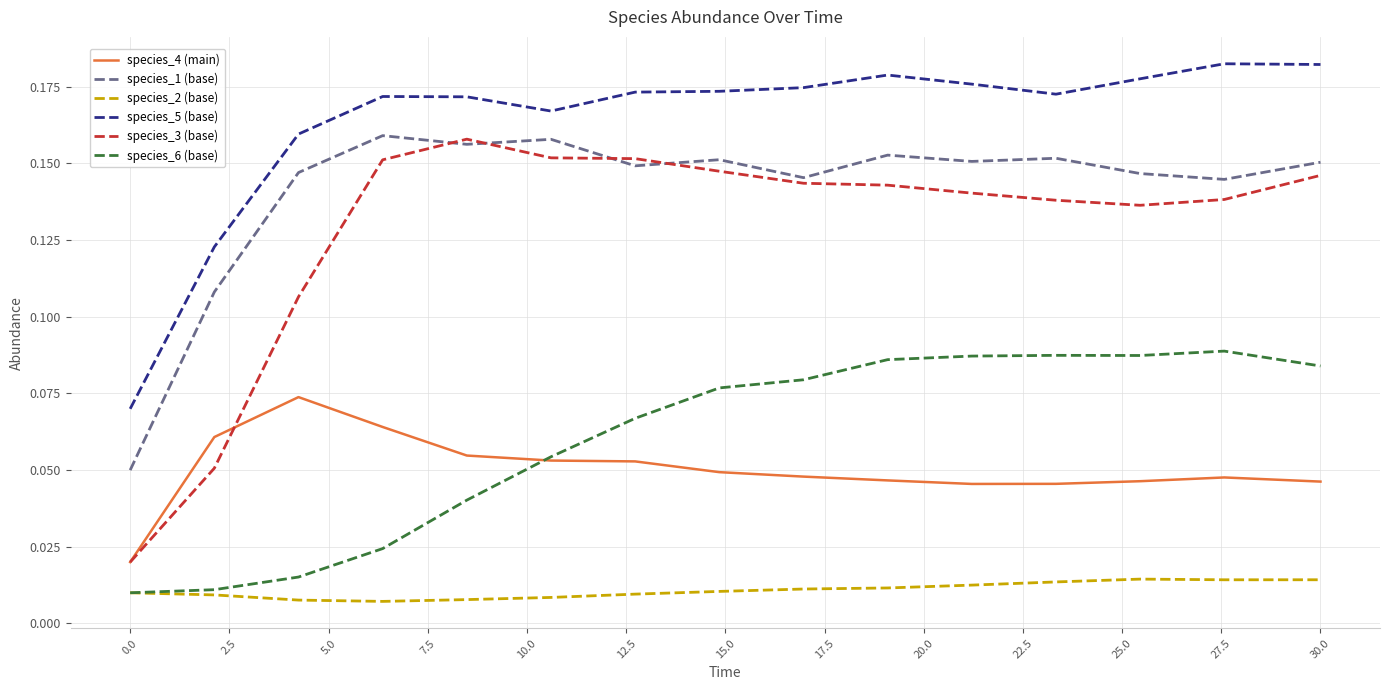

Which series has the largest total across all categories?

species_5 (base)